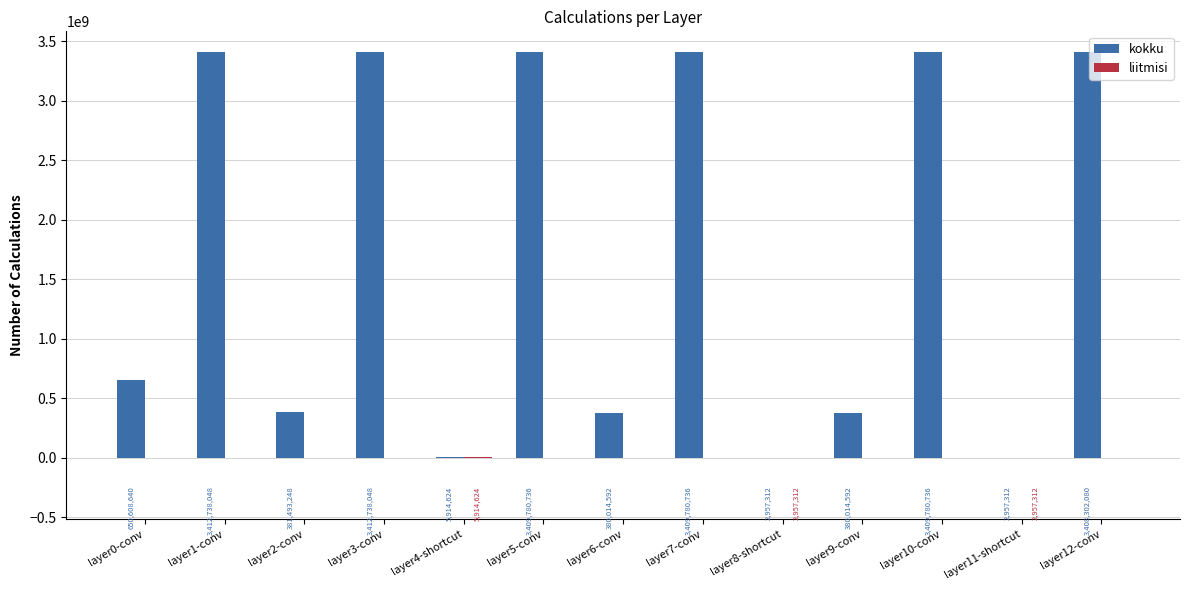

What is the sum of the kokku values at layer4-shortcut and layer1-conv?

3418652672